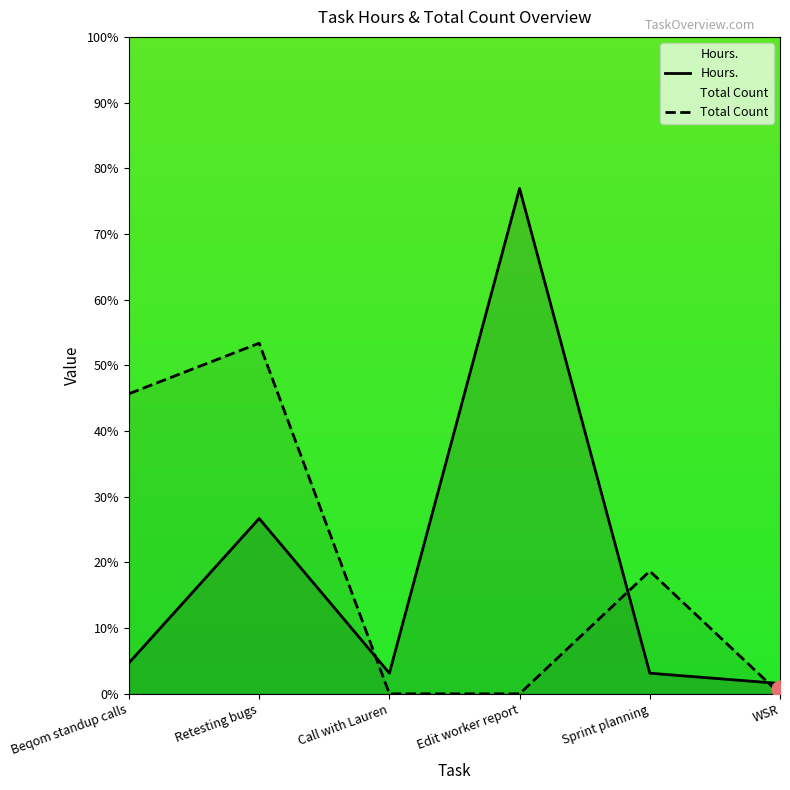

Which series has the largest total across all categories?

Total Count